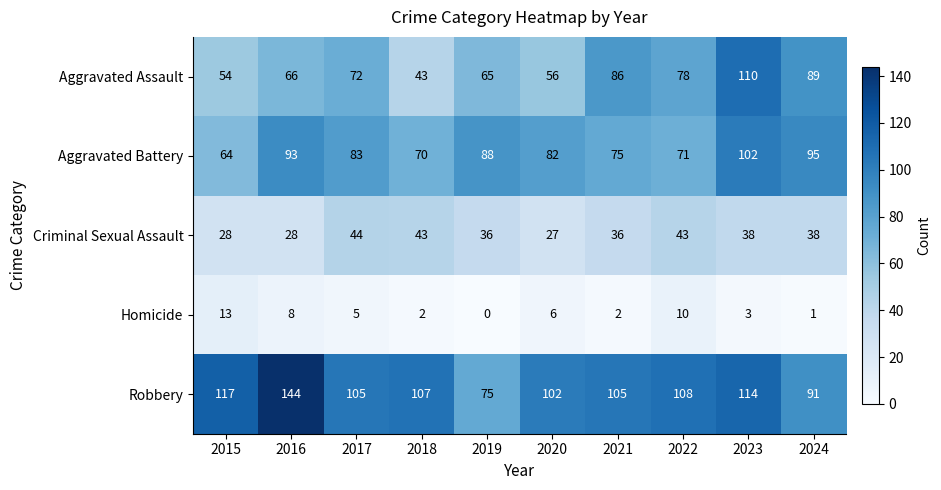

True or false: Aggravated Assault has a value of 66 at 2016.

True